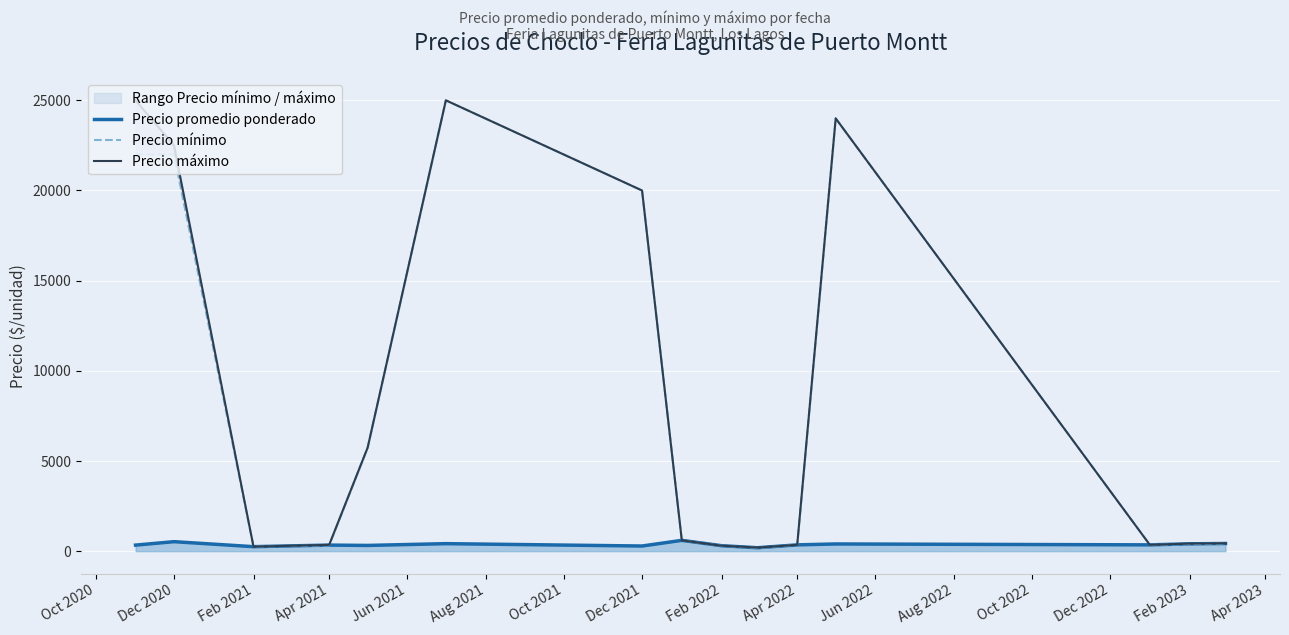

Is it true that Precio promedio ponderado equals 527.0 at Dec 2020?

True